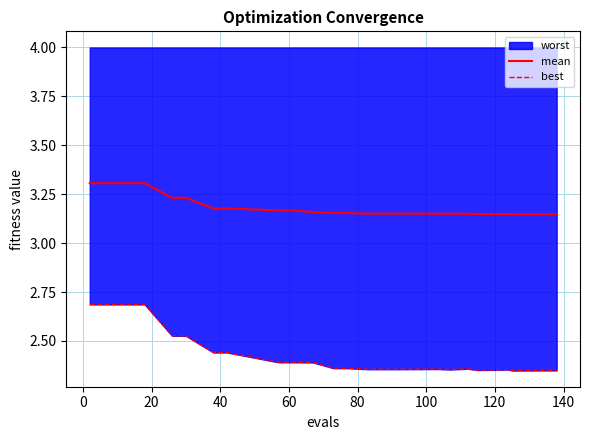

True or false: mean has more than 1 interior local peaks.

False